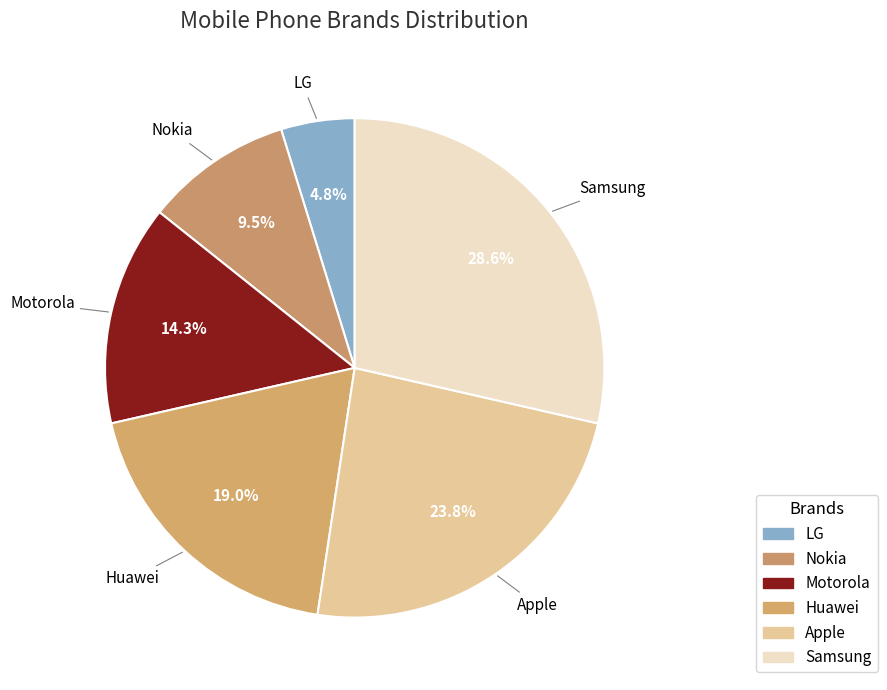

To the nearest percent, what is the average slice percentage?

17%